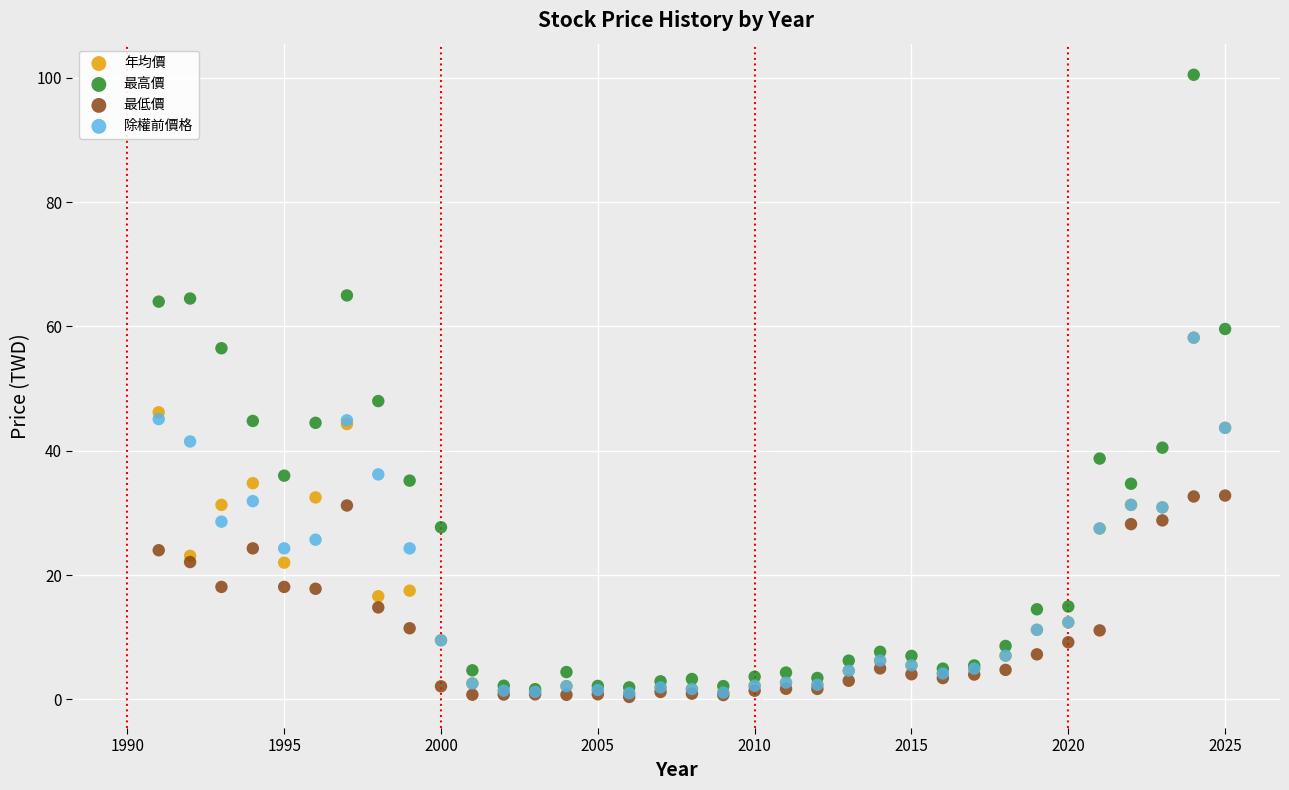

In the 最高價 series, what Y value is closest to 51?

48.0